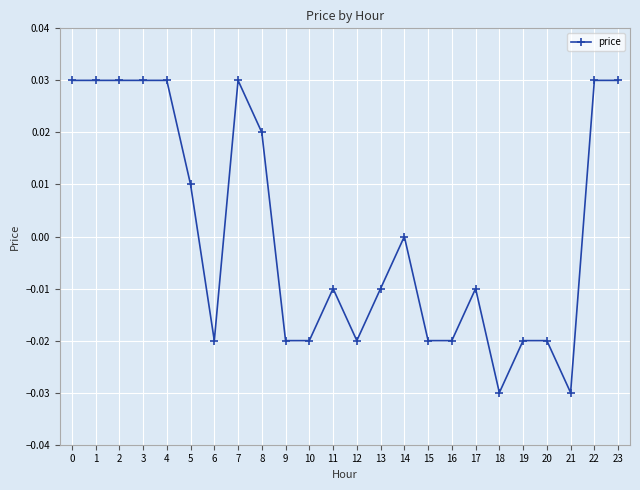

True or false: the data has more than 0 interior local peaks.

True